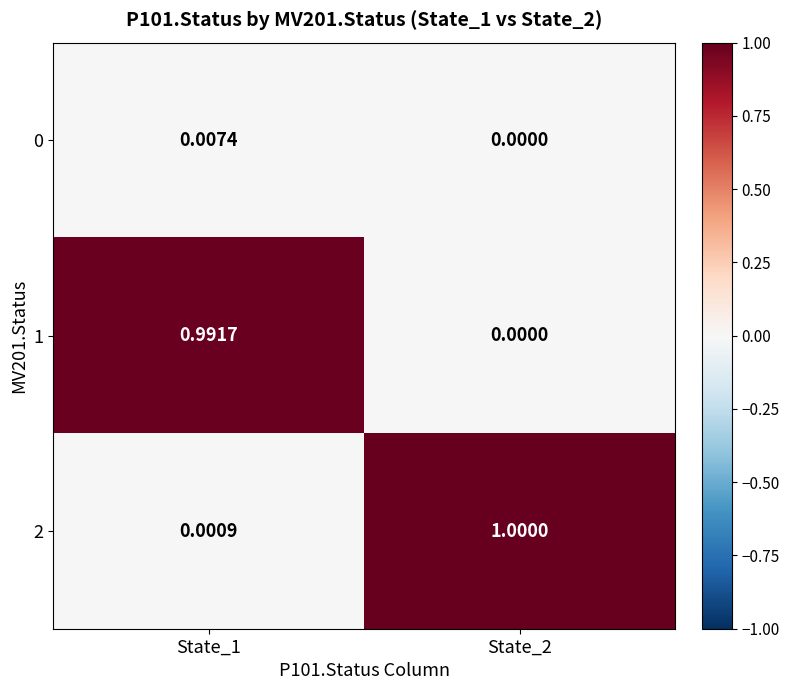

Reading left to right, extract all data points from this chart.

0: State_1=0.0	State_2=0.0
1: State_1=1.0	State_2=0.0
2: State_1=0.0	State_2=1.0